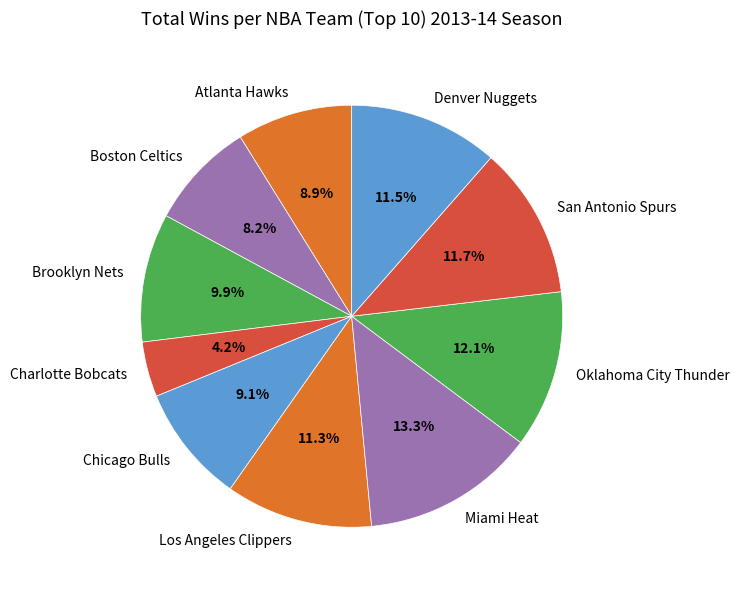

To the nearest percent, what is the difference between the Charlotte Bobcats and Brooklyn Nets slice percentages?

6%